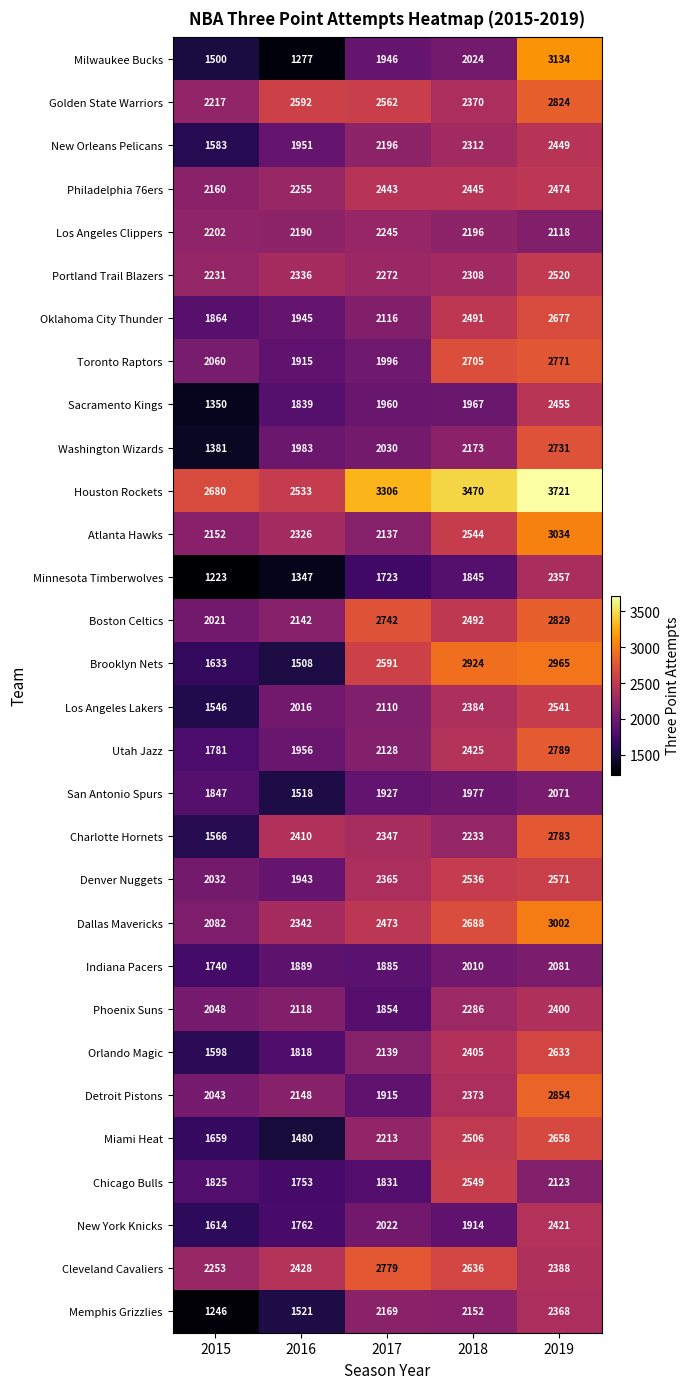

Is it true that Charlotte Hornets equals 4912 at 2019?

False